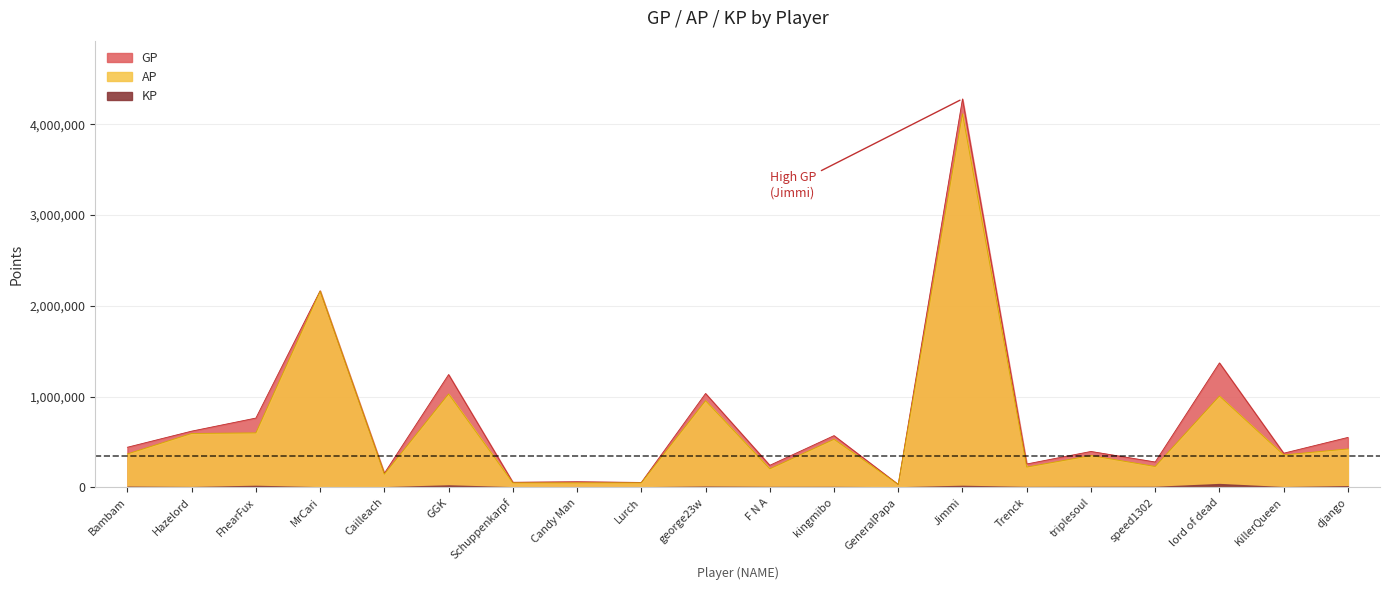

True or false: AP and GP intersect in this chart.

False